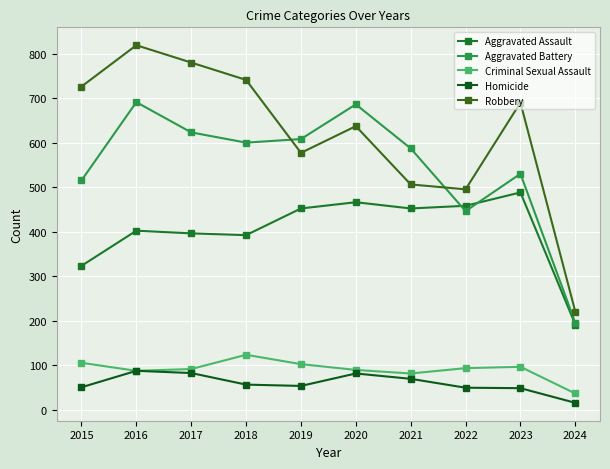

At 2019, list the series in order from largest to smallest.

Aggravated Battery, Robbery, Aggravated Assault, Criminal Sexual Assault, Homicide